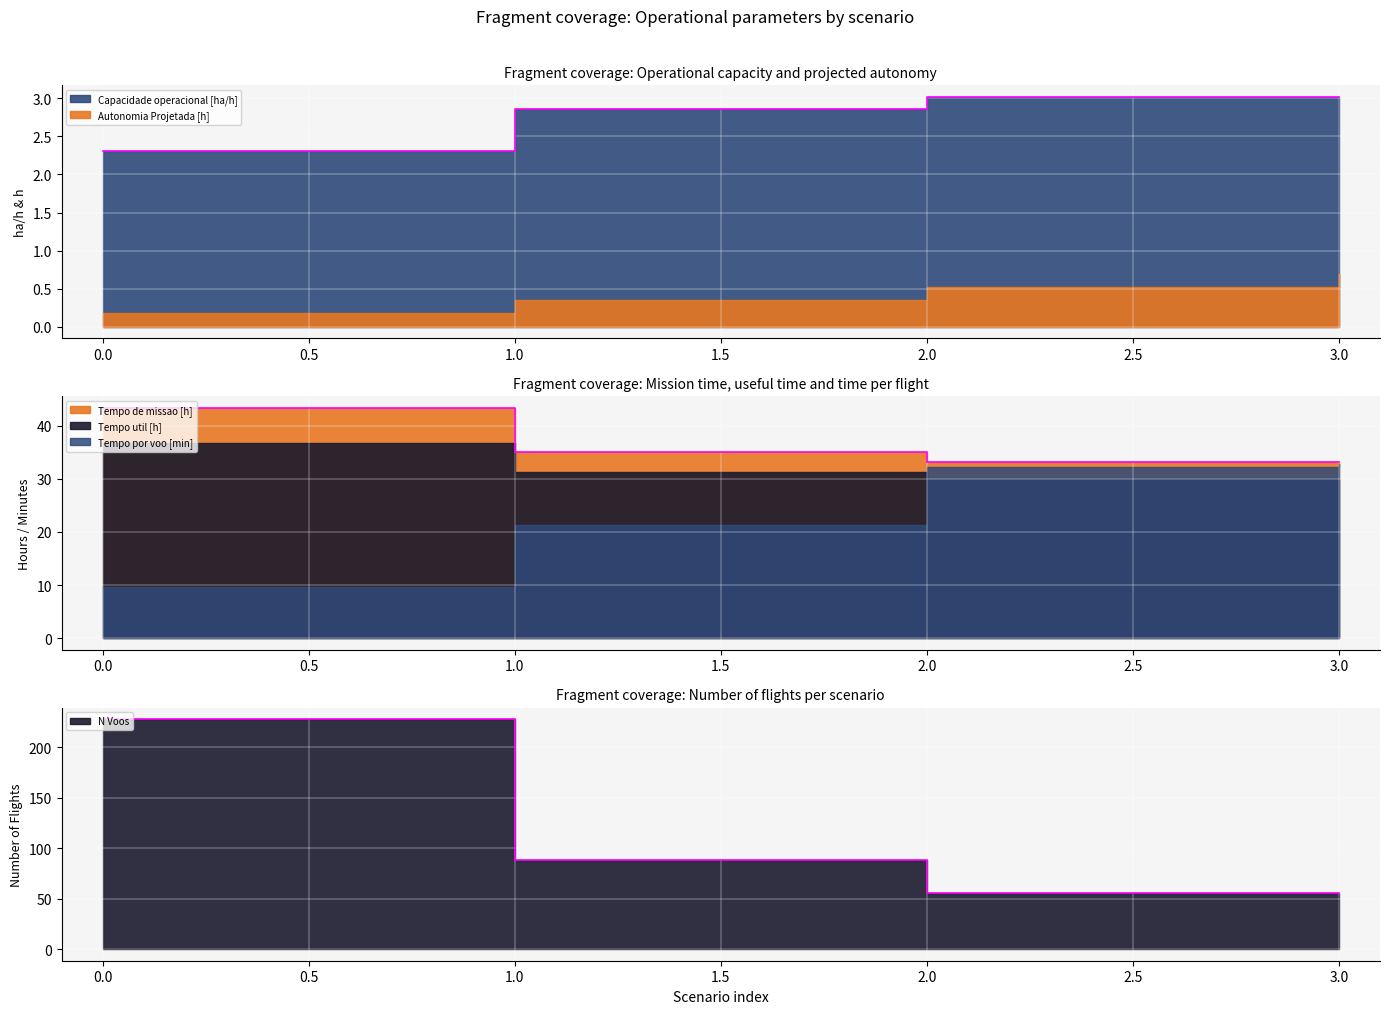

What is the total value across all series at 2?

92.2